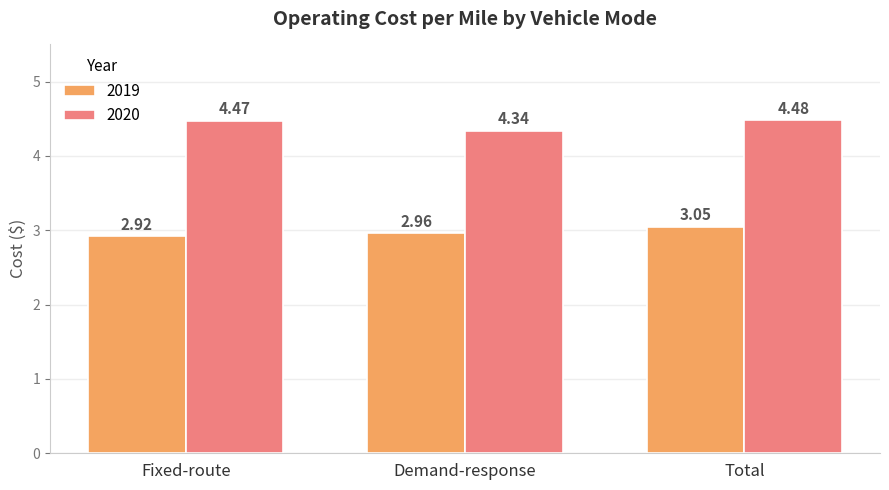

Is the value of 2019 at Demand-response greater than the value of 2020 at Total?

No